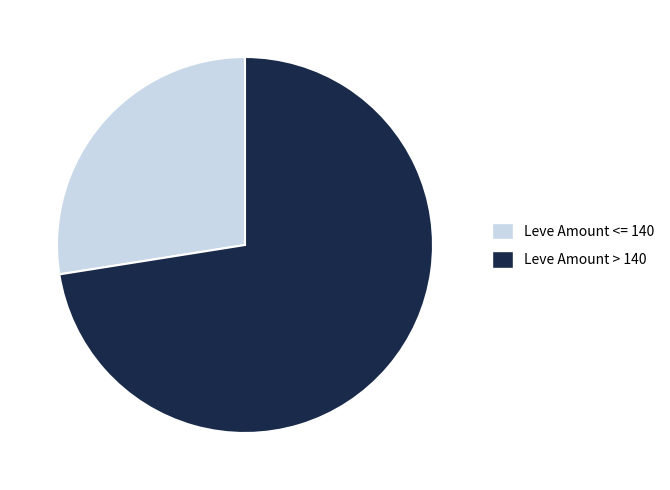

Which has a higher value, Leve Amount > 140 or Leve Amount <= 140?

Leve Amount > 140